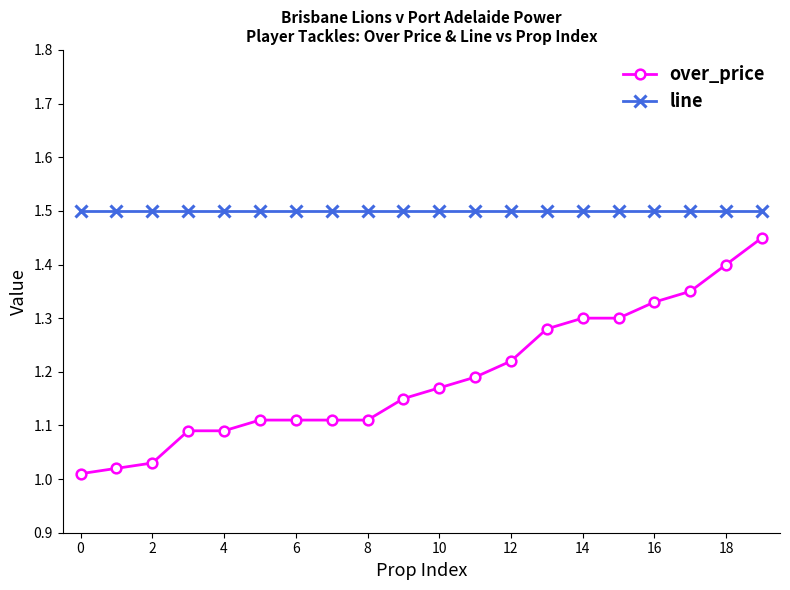

What is the maximum value shown in the chart?

1.5